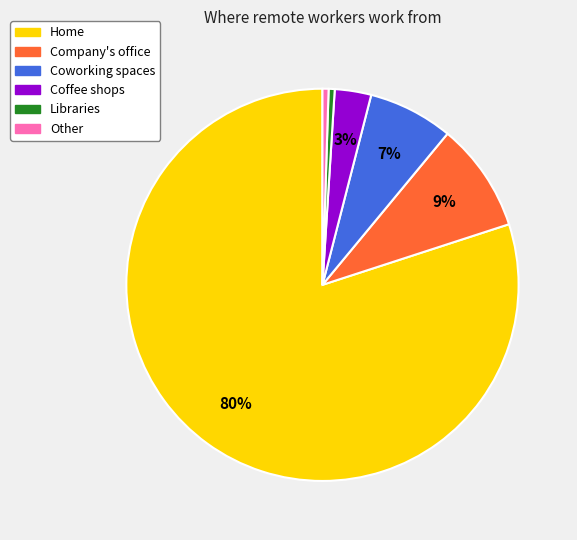

True or false: Coworking spaces accounts for 7% of the total.

True